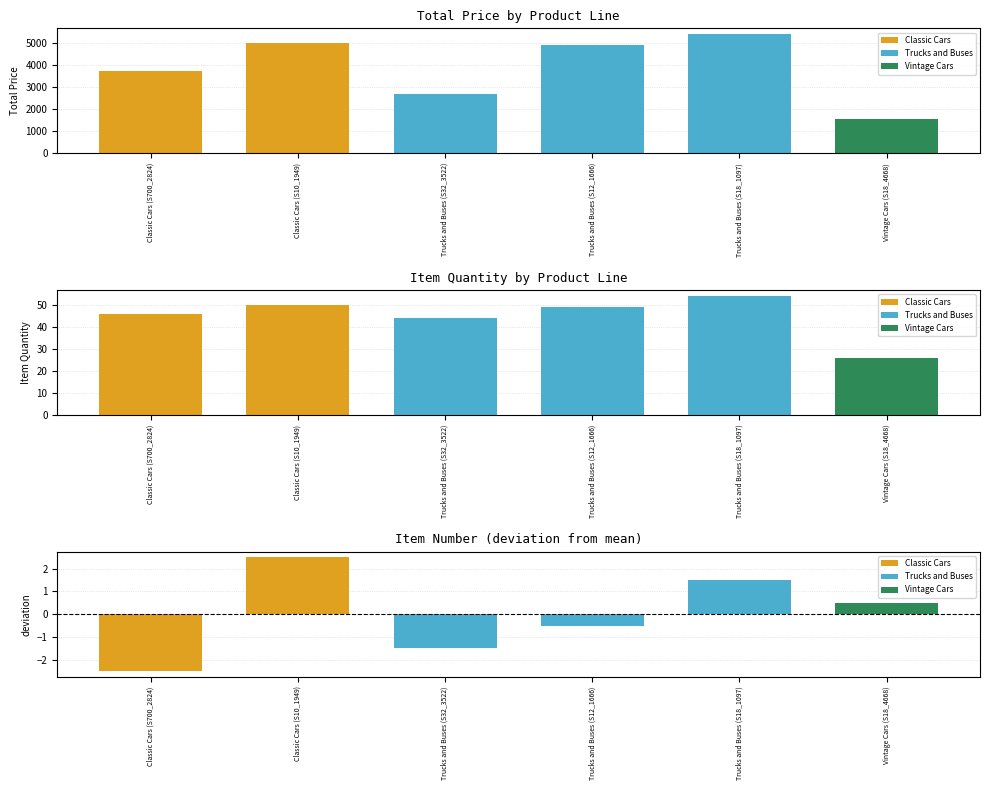

Which series has the largest total across all categories?

TOTAL PRICE